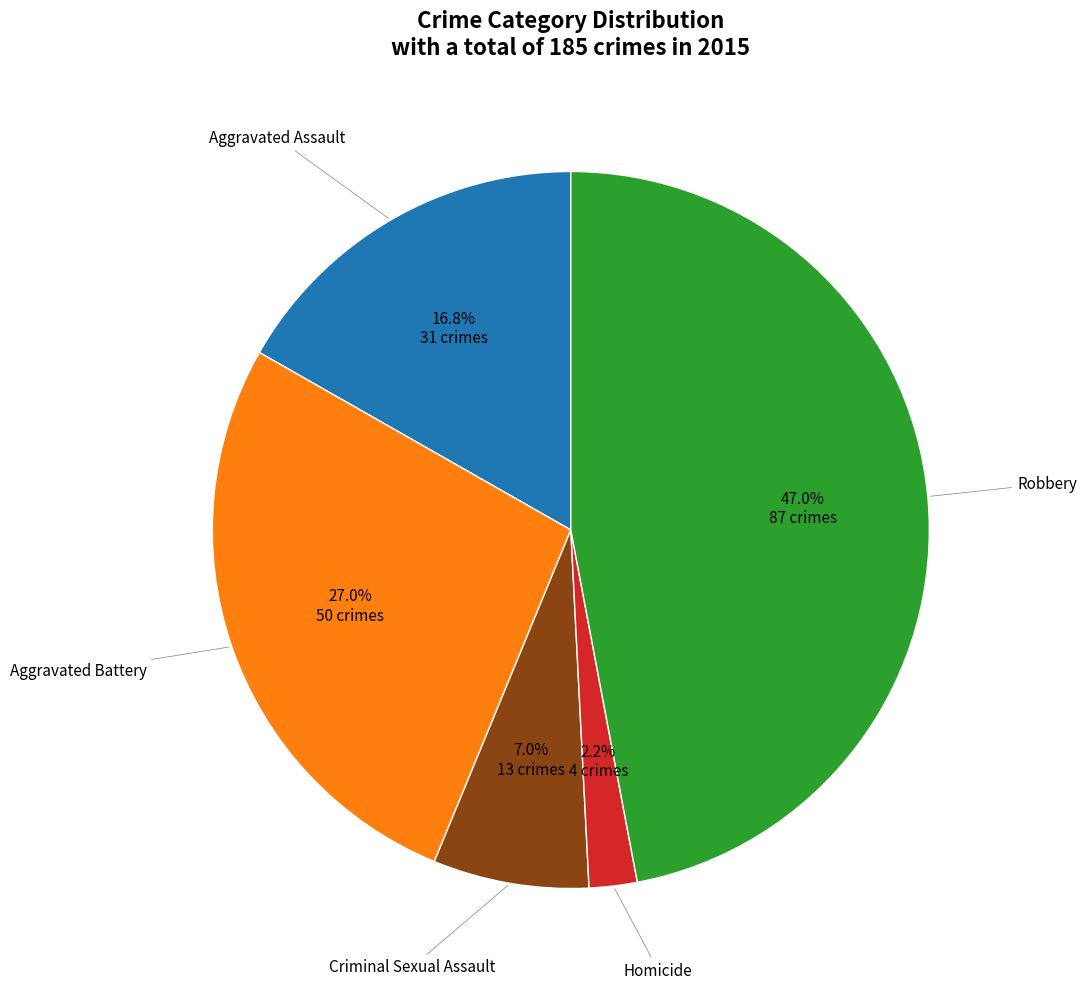

Does any single category account for the majority?

No